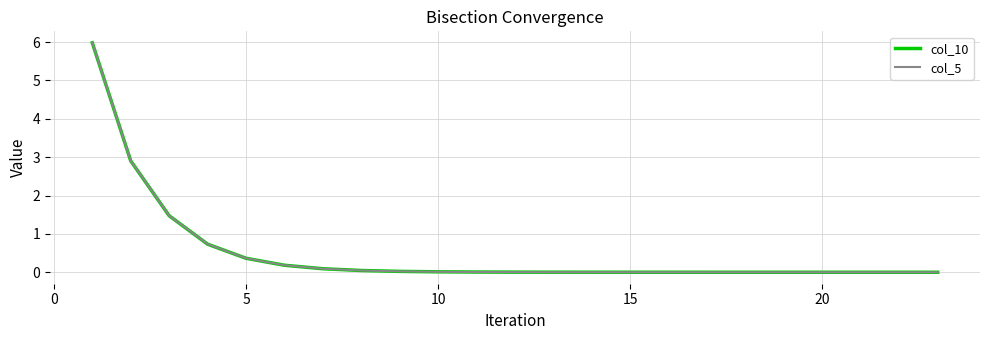

At how many categories does at least one series exceed 2?

2